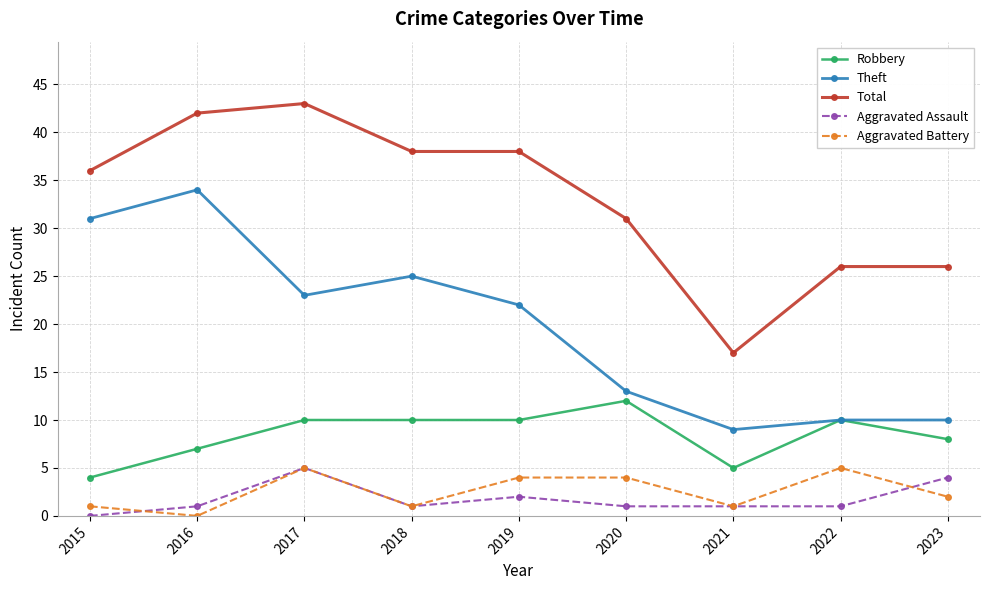

Does the chart display data point markers on the line(s)?

Yes